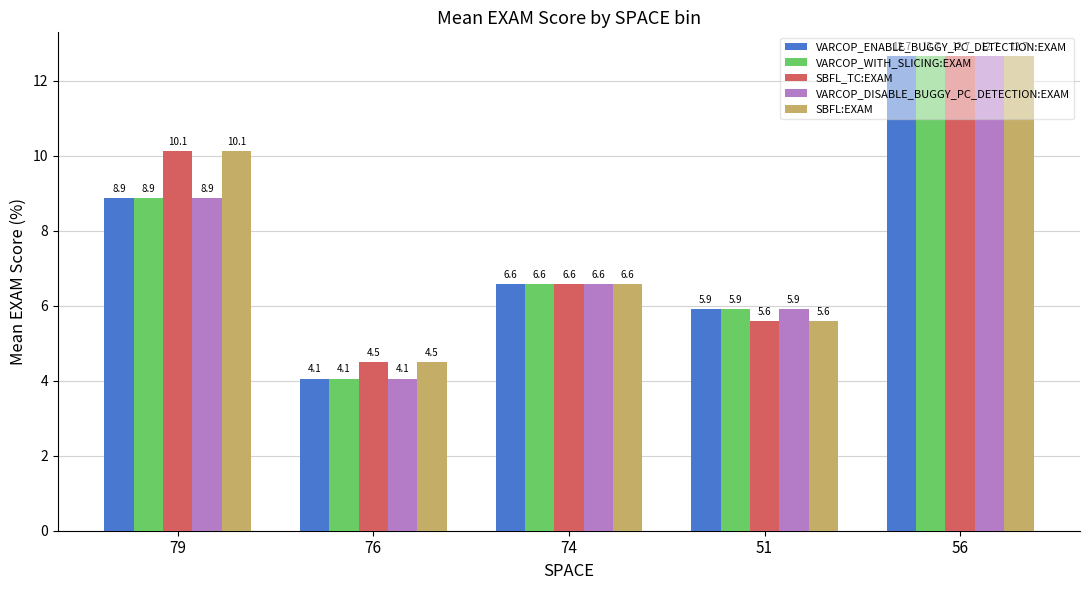

How many data points does each series have?

5